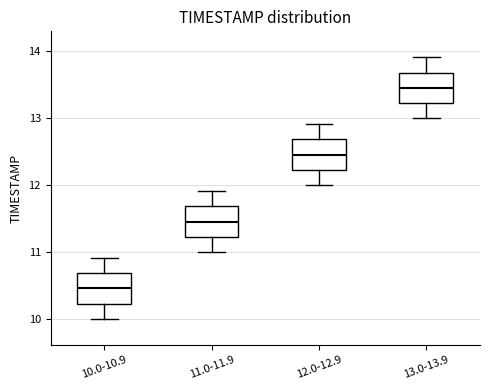

Which box has the lowest median line?

10.0-10.9